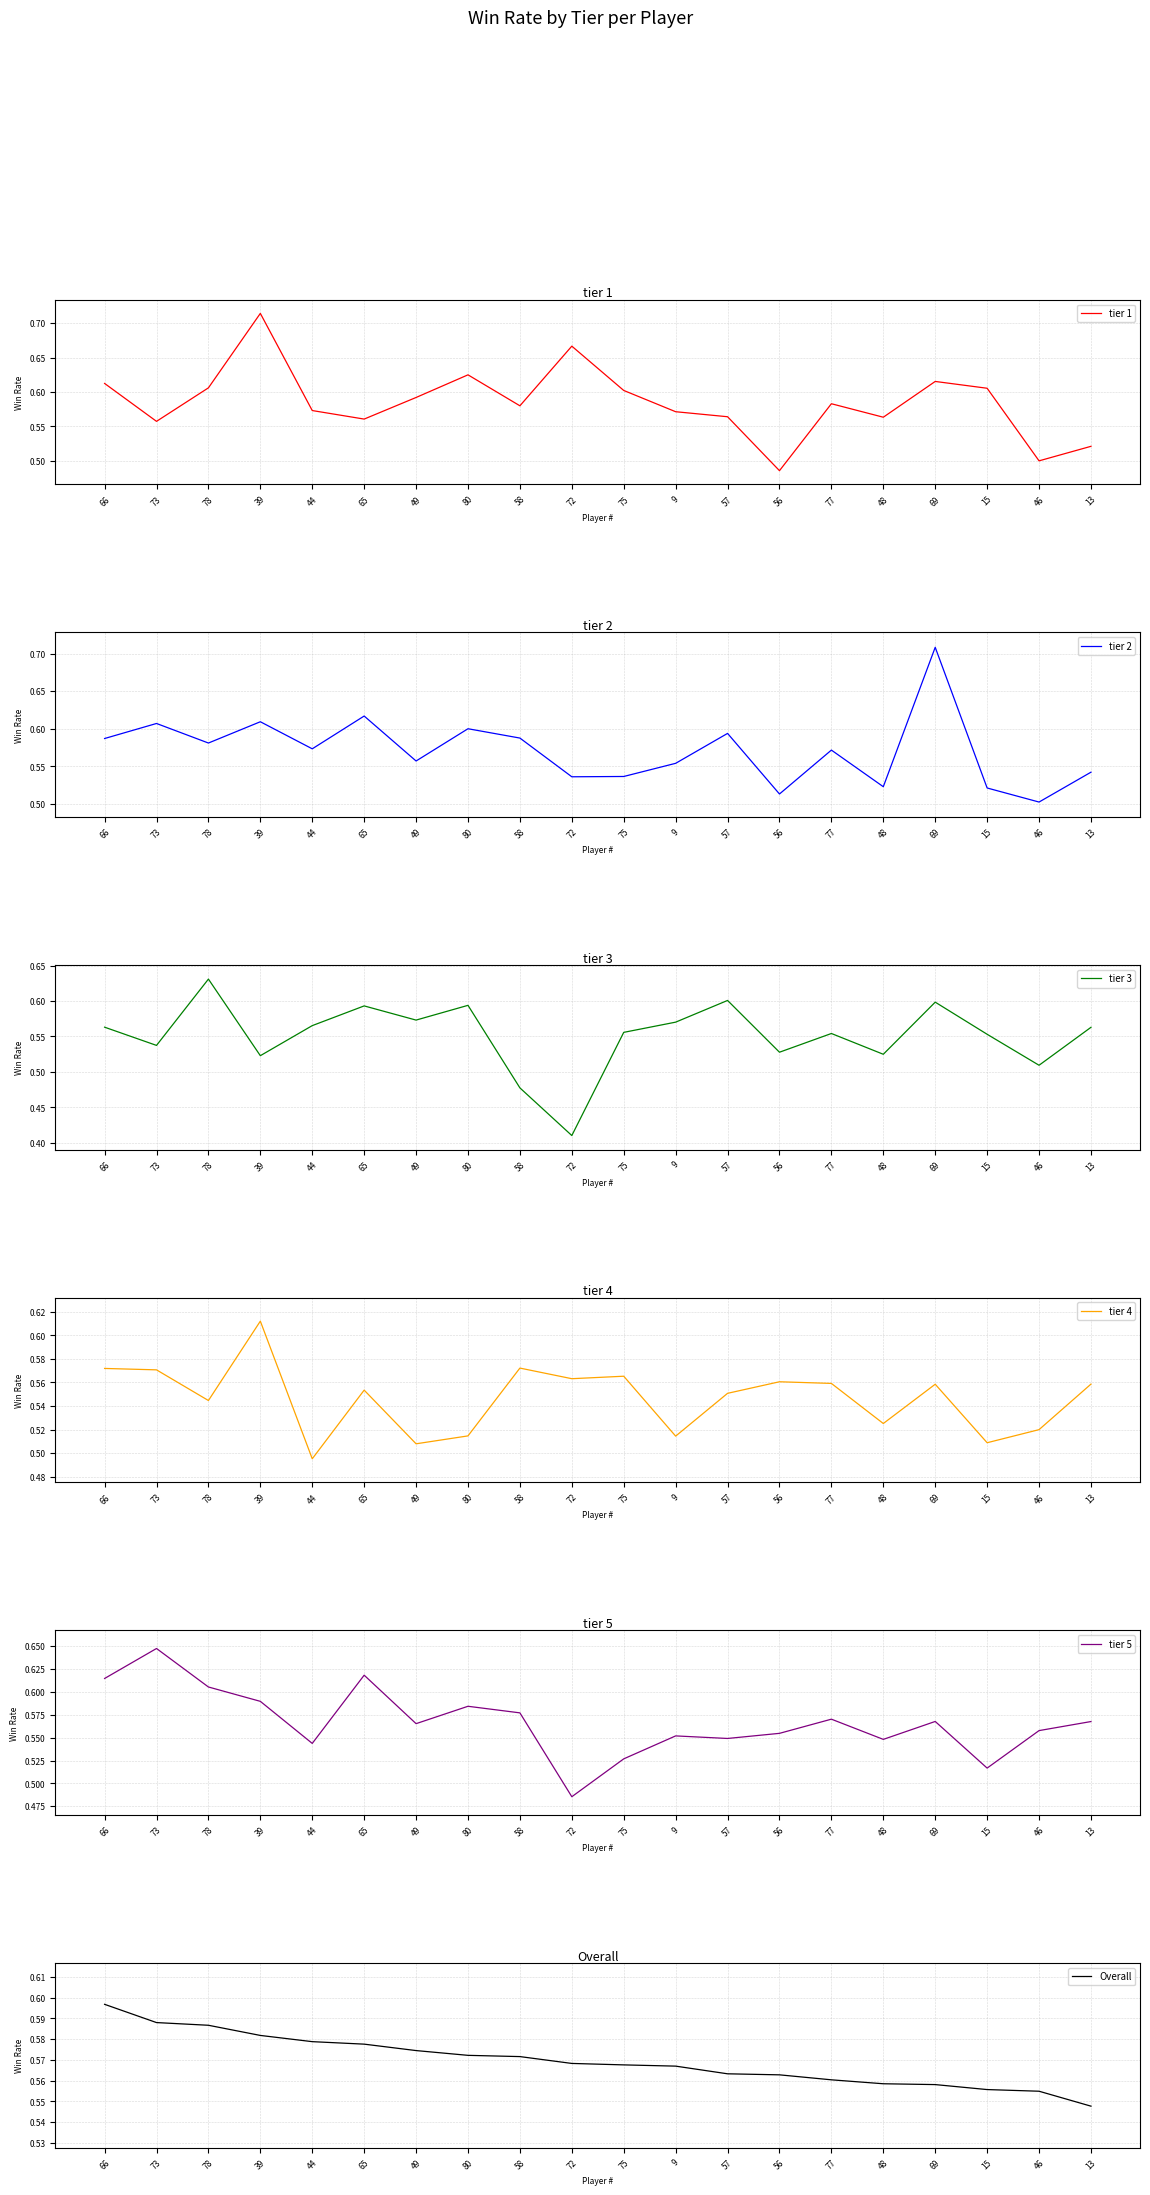

What is the approximate value of Overall at 56?

0.6